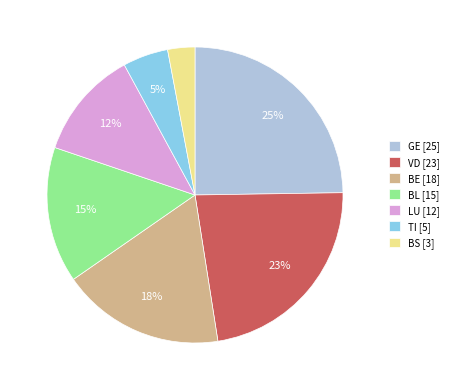

What percentage is the BE slice, to the nearest percent?

18%